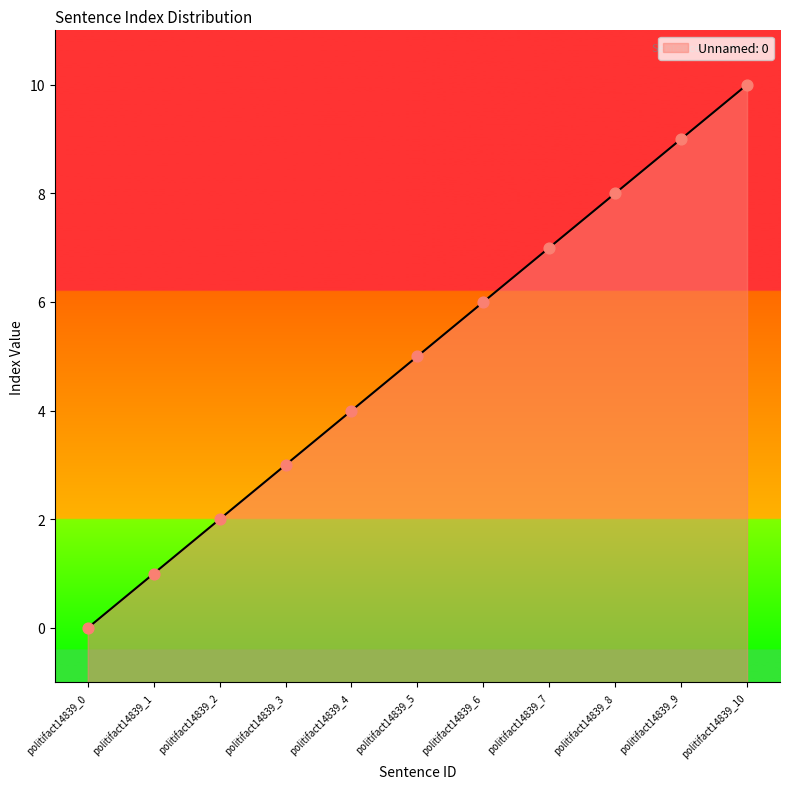

What is the change in value from politifact14839_3 to politifact14839_9?

+6